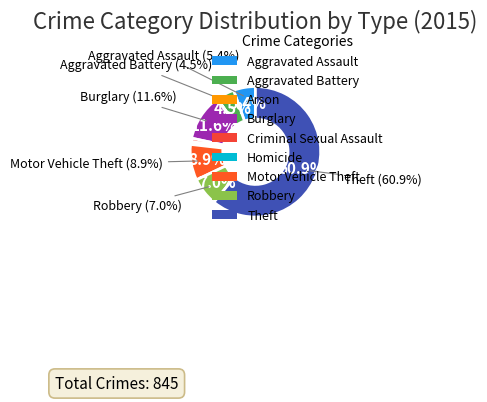

To the nearest percent, what portion does Theft represent?

61%